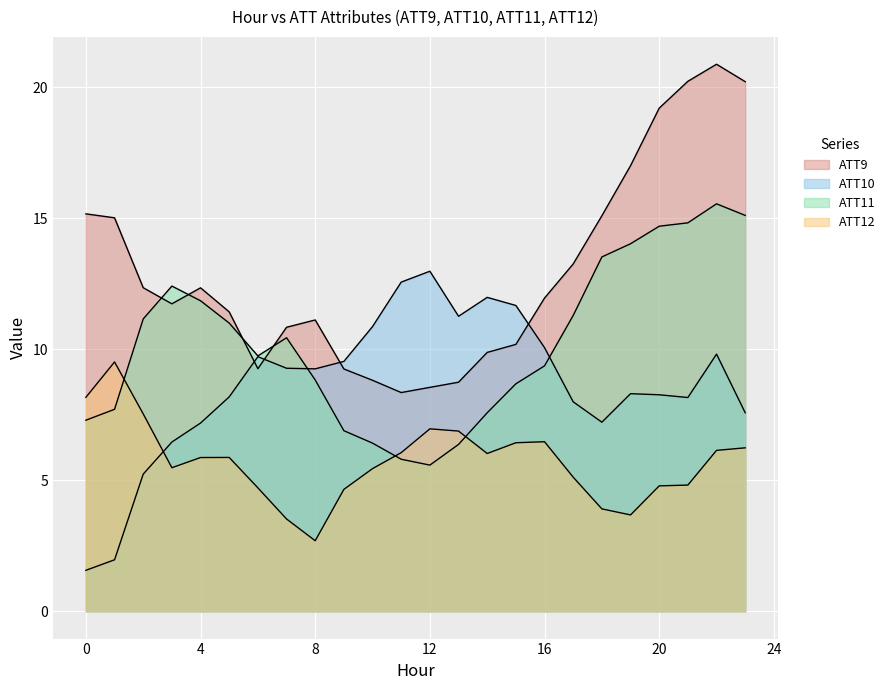

Between 1 and 6, which series saw the biggest shift?

ATT10